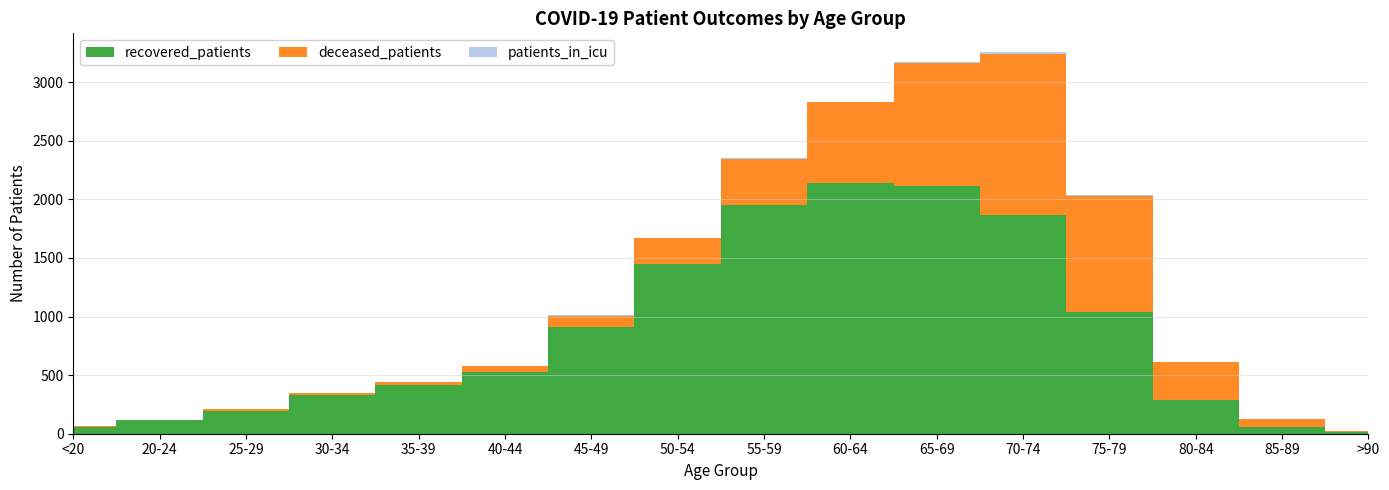

Reading left to right, transcribe all the data shown in this chart.

recovered_patients: 59	117	195	330	417	527	911	1444	1954	2137	2111	1865	1037	284	61	15
deceased_patients: 7	2	13	14	26	53	97	224	391	689	1055	1378	990	328	62	9
patients_in_icu: 0	0	0	0	1	1	1	5	4	8	3	10	10	0	1	0